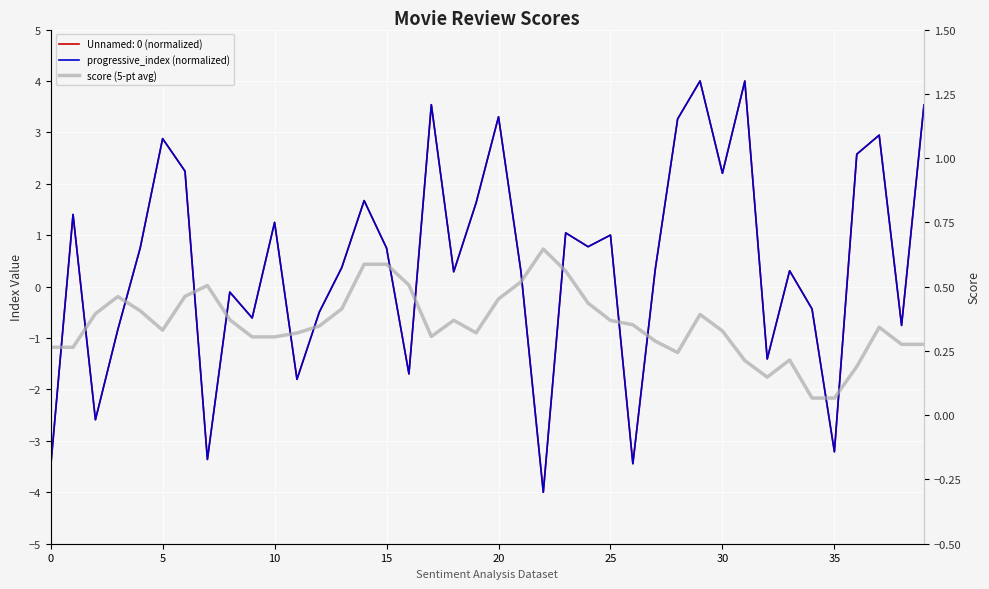

Is it true that progressive_index (normalized) equals -0.1 at 9?

False